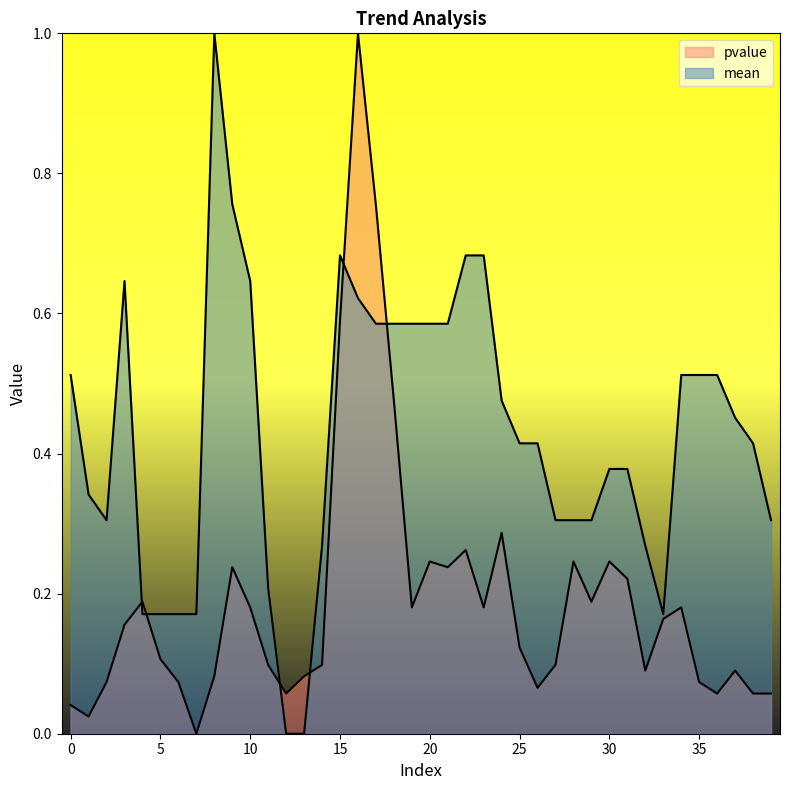

Rank the series at 18 from highest to lowest value.

mean, pvalue